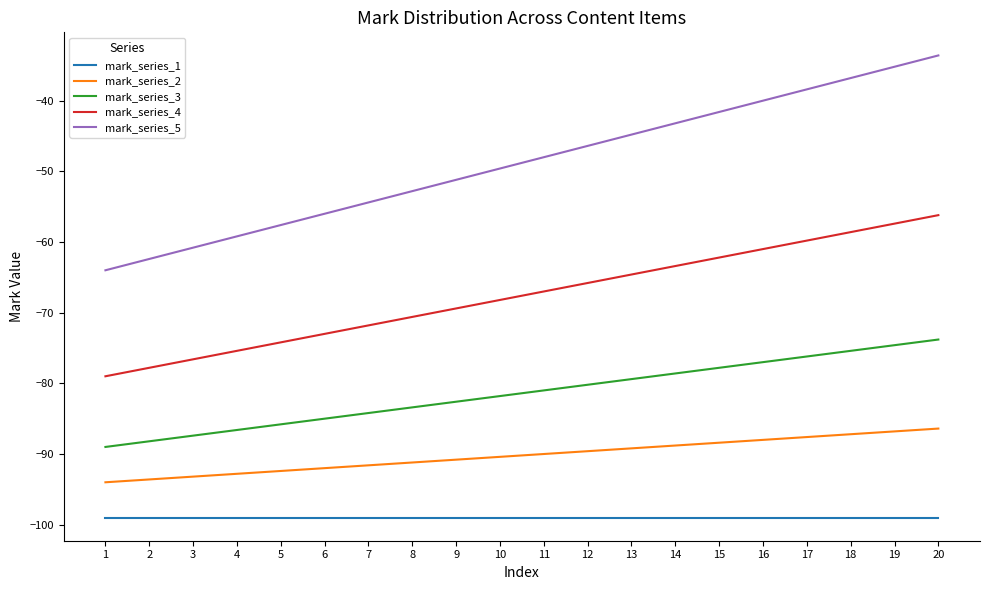

Does the chart display data point markers on the line(s)?

No